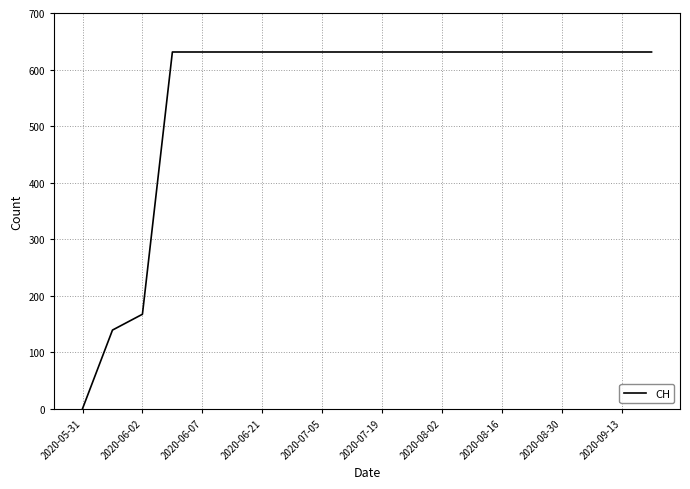

What is the difference between the maximum and minimum values?

631